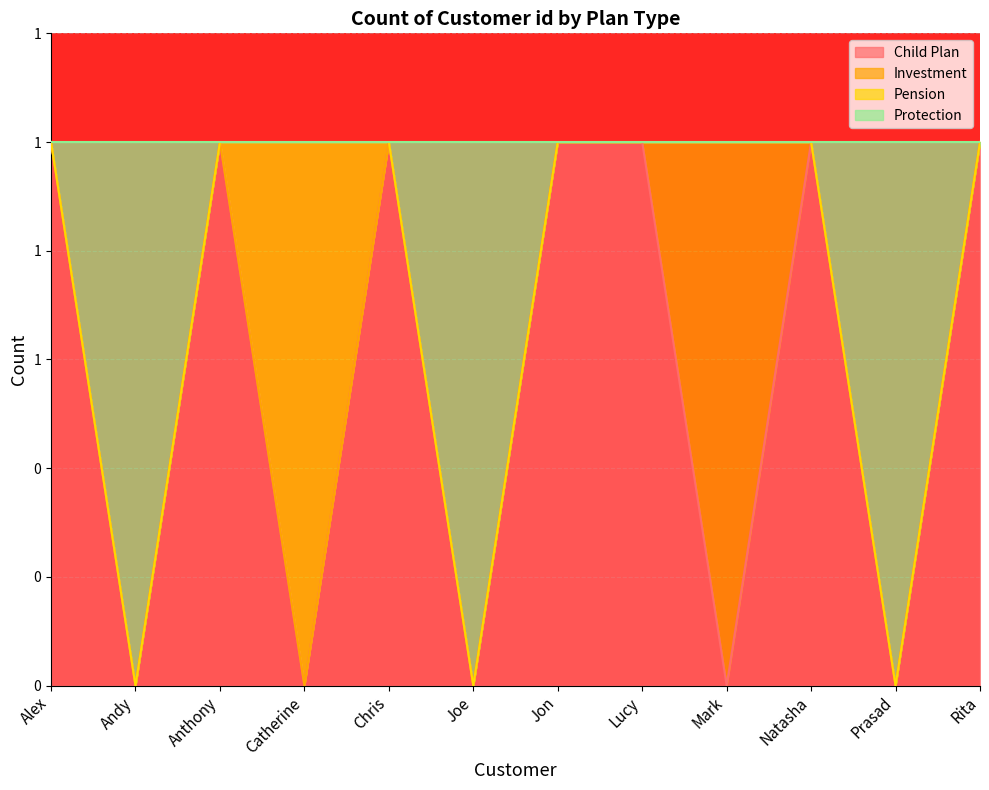

What is the maximum value shown in the chart?

1